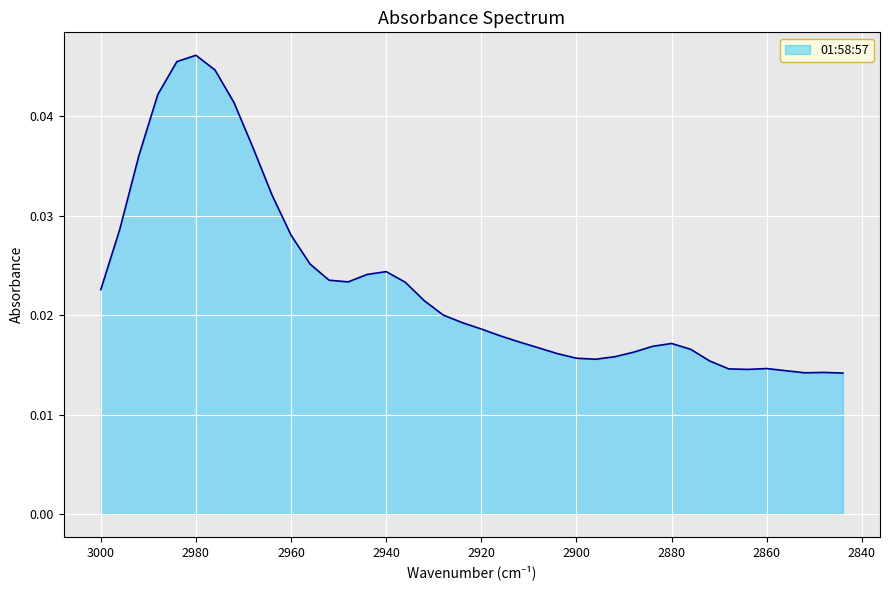

Which label corresponds to the smallest value in the chart?

2844